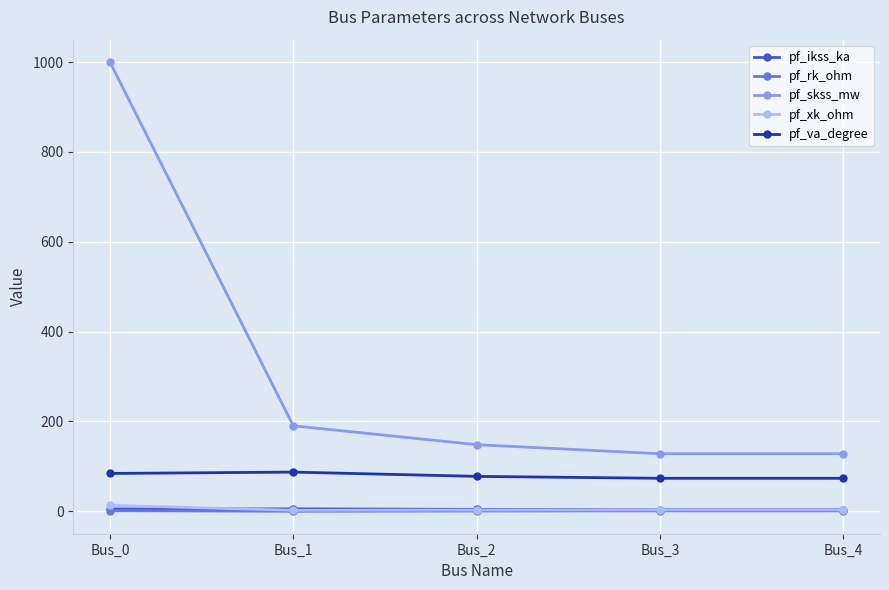

What is the approximate value of pf_rk_ohm at Bus_4?

1.0